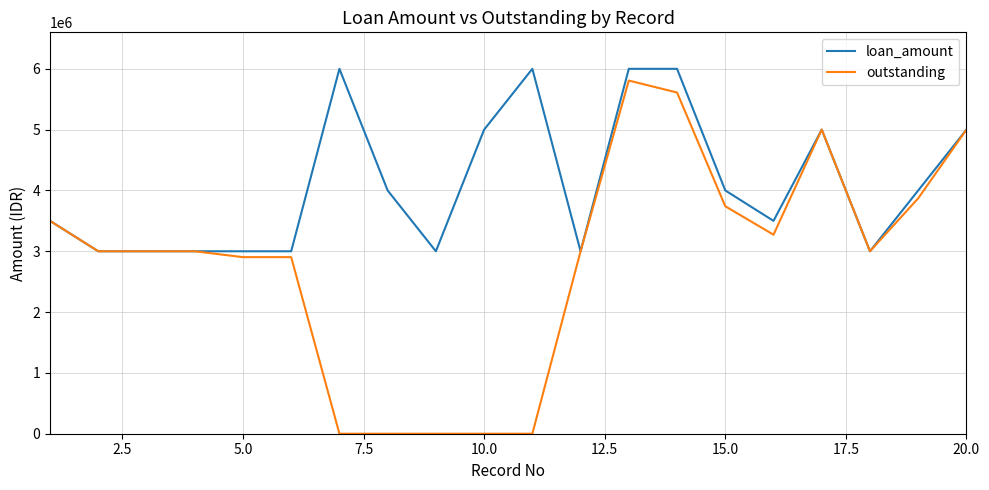

What is the sum of all loan_amount values?

82000000